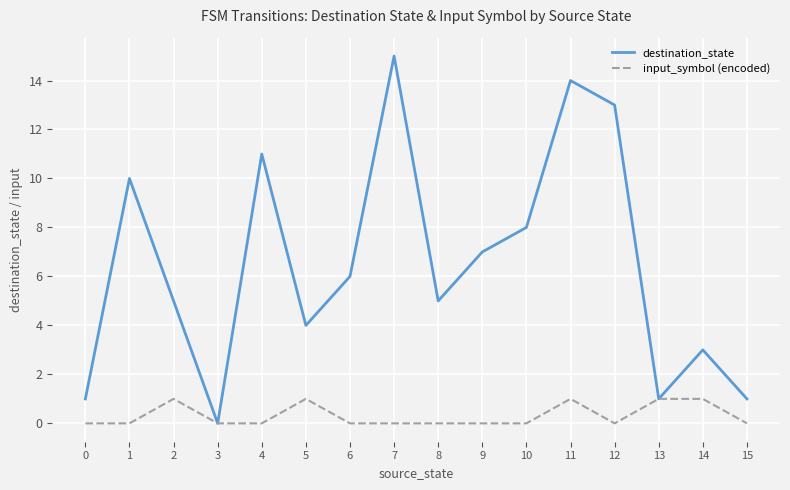

Reading left to right, transcribe all the data shown in this chart.

destination_state: 1	10	5	0	11	4	6	15	5	7	8	14	13	1	3	1
input_symbol (encoded): 0	0	1	0	0	1	0	0	0	0	0	1	0	1	1	0